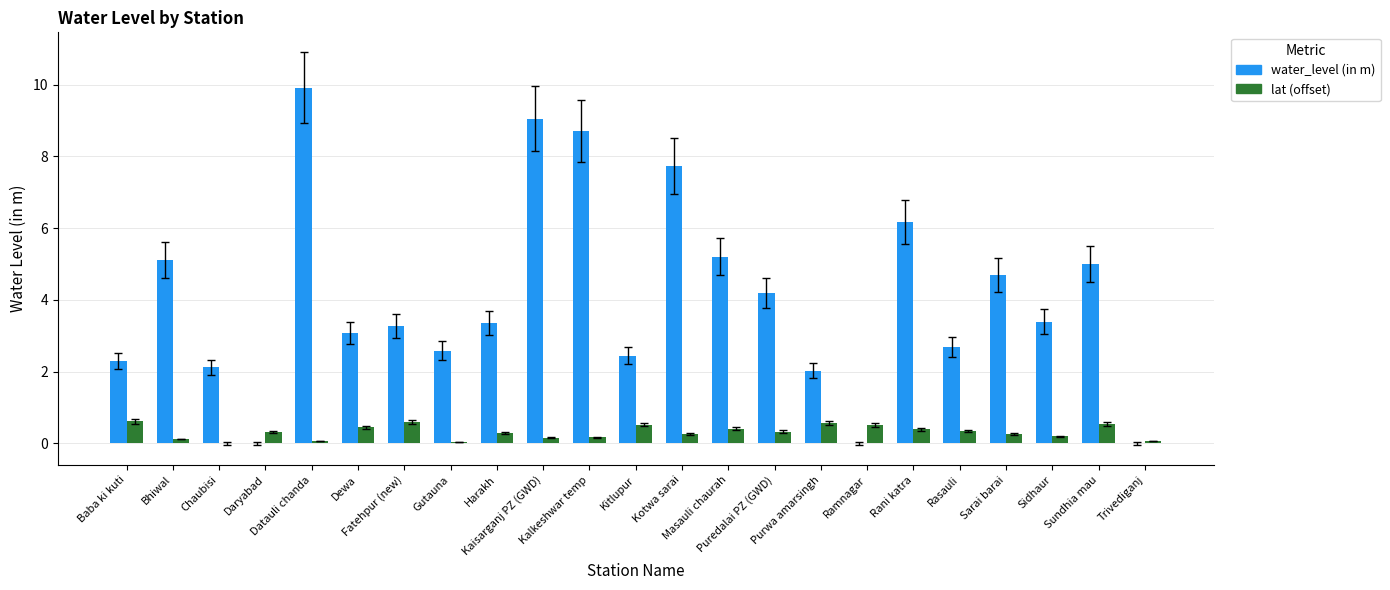

How many distinct data groups are displayed?

2